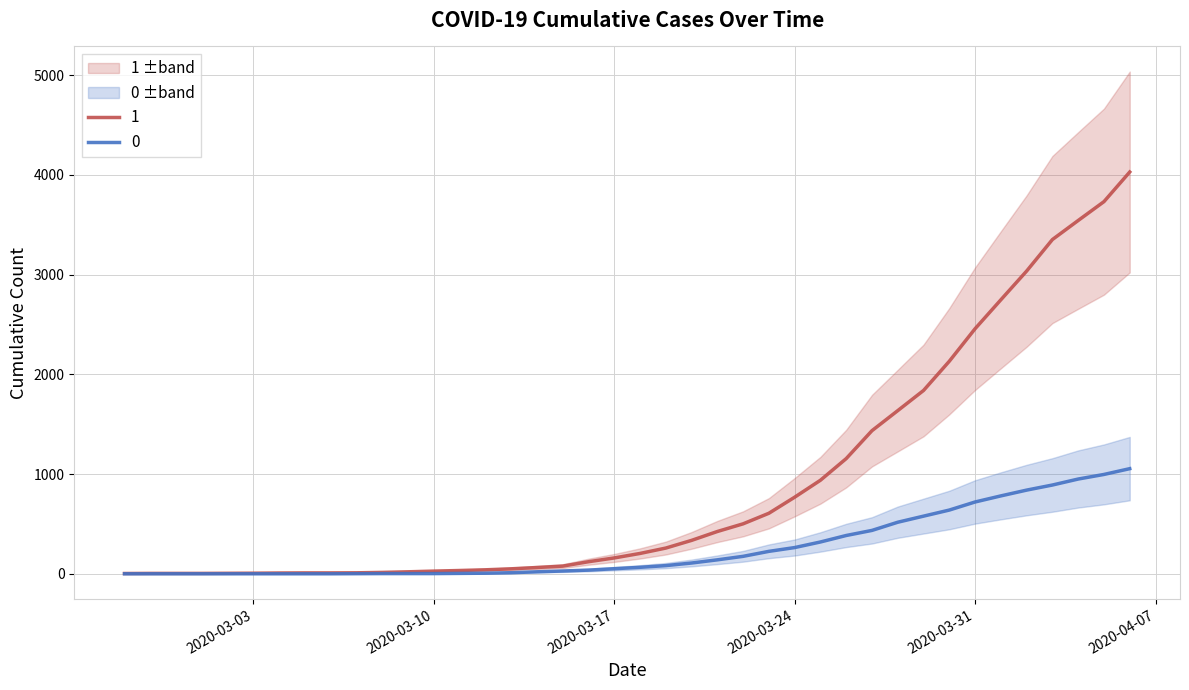

At 2020-04-06, list the series in order from smallest to largest.

0, 1